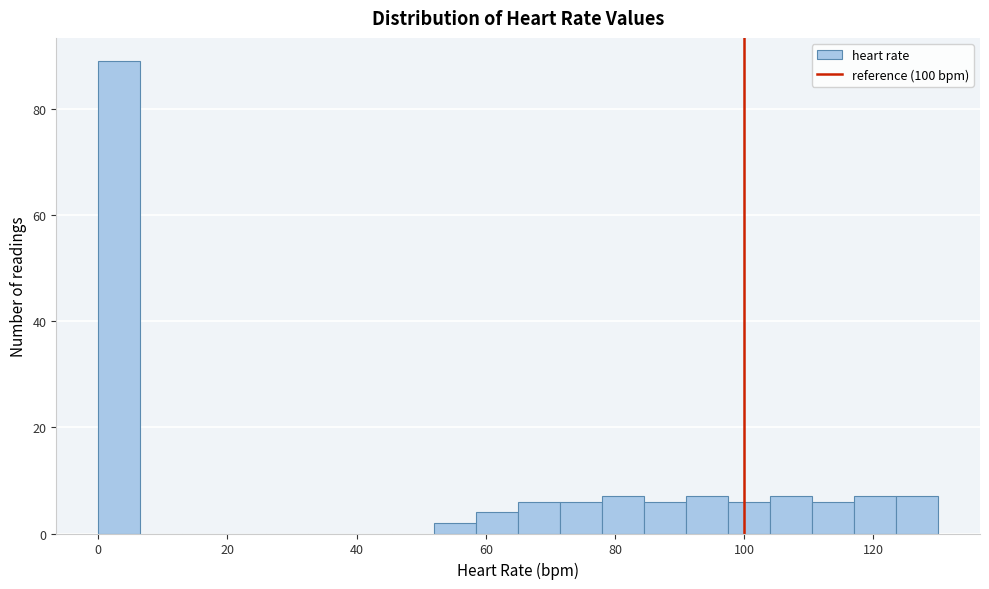

Read against the x-axis, roughly where is the centre of the tallest bar?

4